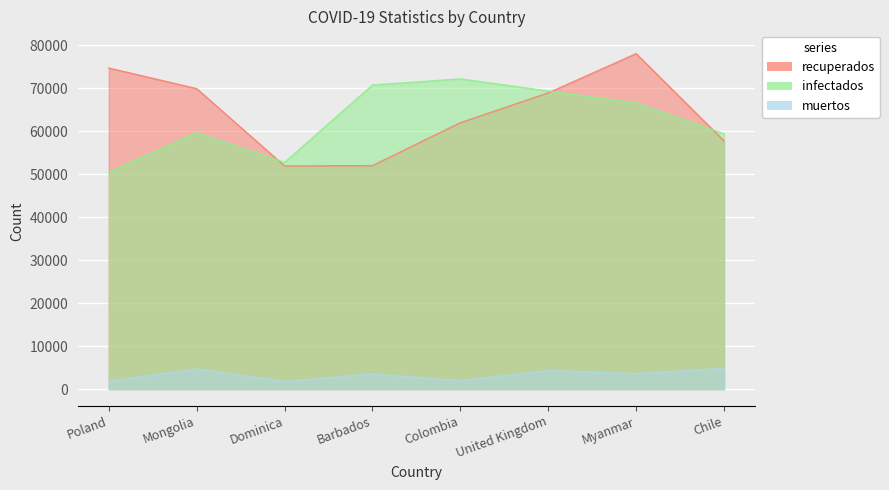

What is the approximate value of infectados at Dominica?

52762